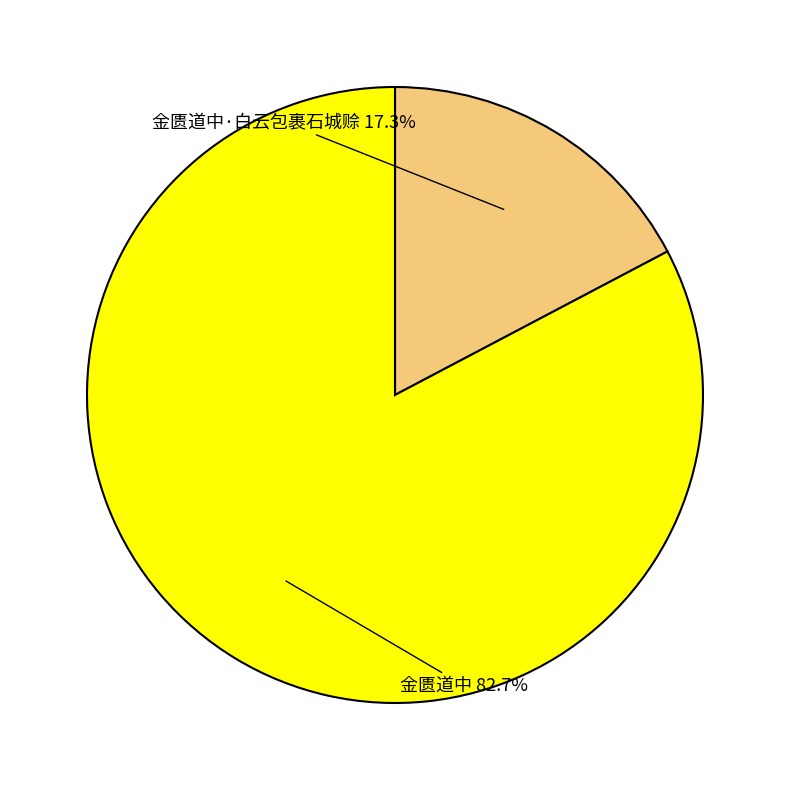

Is there any slice that represents more than half of the pie?

Yes